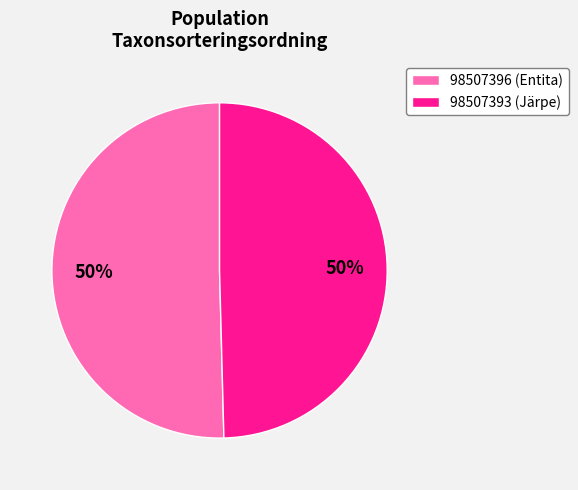

Is it true that 98507396 is 62% of the pie?

False